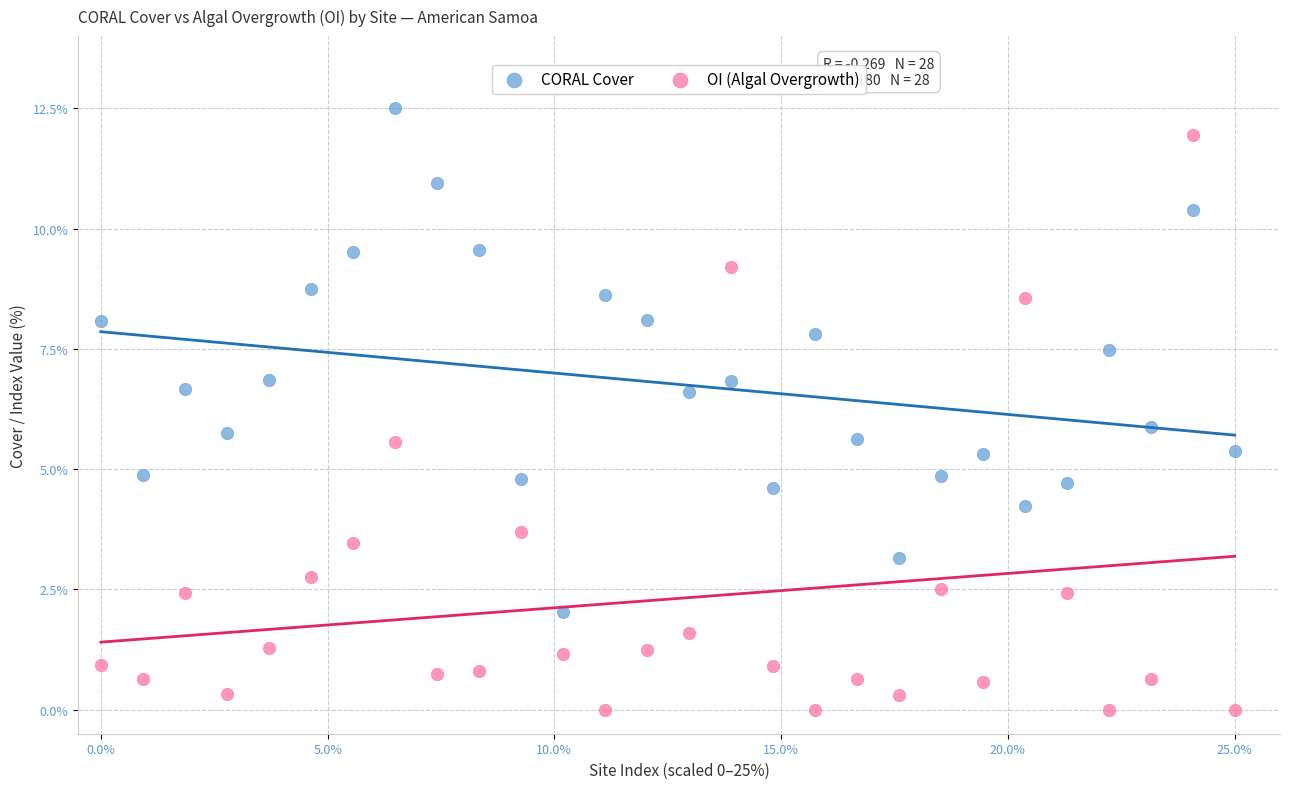

Which series reaches the minimum Y coordinate?

OI (Algal Overgrowth)